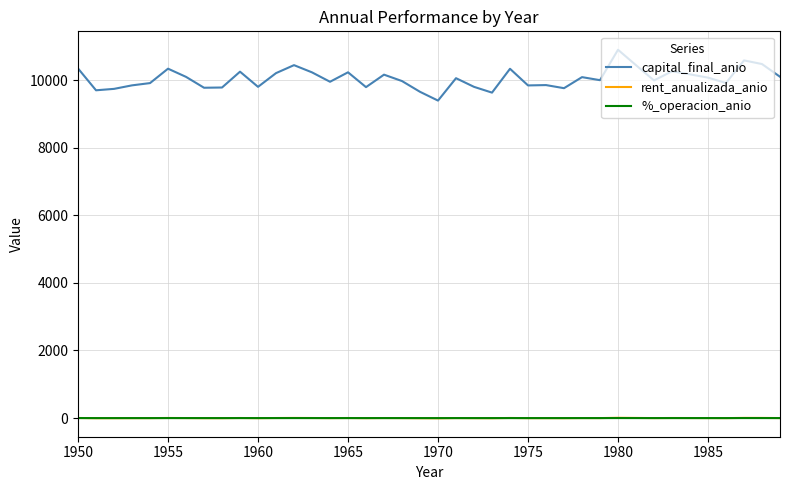

Does the chart have visible grid lines?

Yes